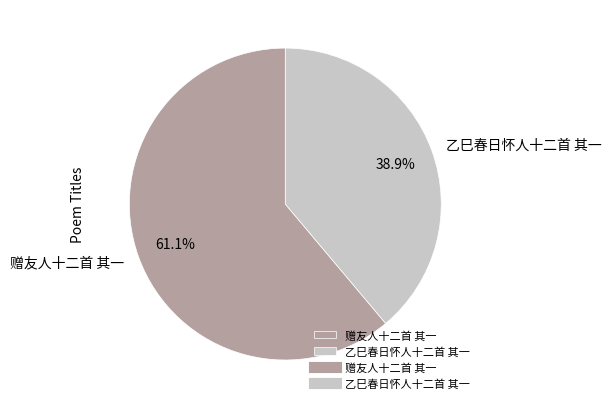

To the nearest percent, what percentage of the pie is 乙巳春日怀人十二首 其一?

39%